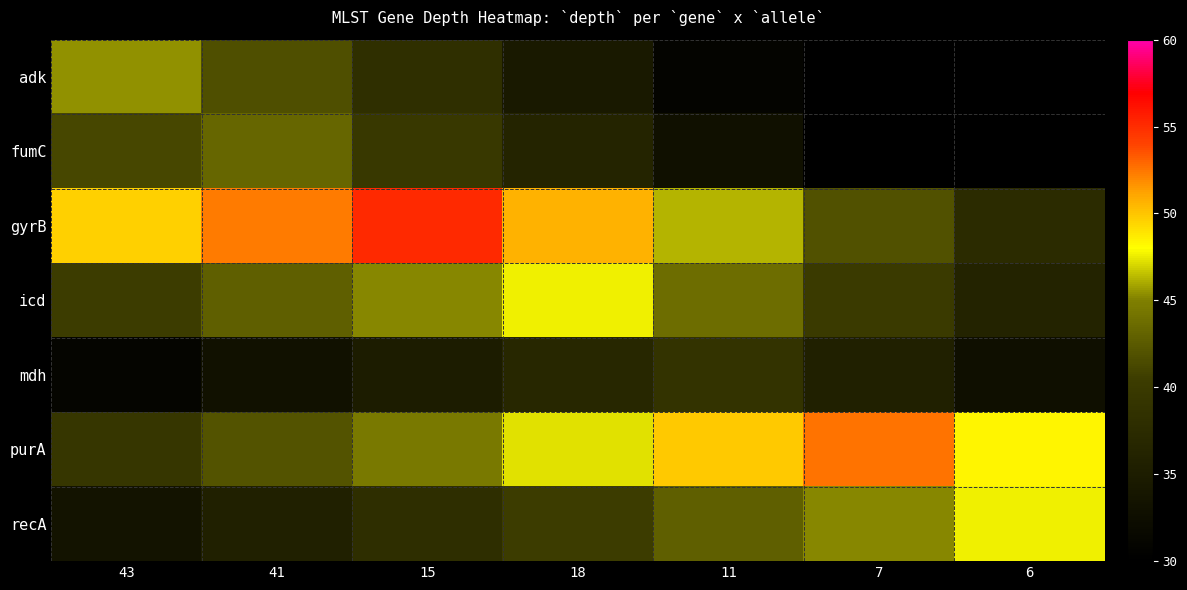

Reading left to right, extract all data points from this chart.

adk: 43=45.4	41=41.8	15=38.1	18=34.5	11=30.9	7=27.2	6=23.6
fumC: 43=41.1	41=43.3	15=39.8	18=36.4	11=32.9	7=29.4	6=26.0
gyrB: 43=49.6	41=52.3	15=55.1	18=50.7	11=46.3	7=41.9	6=37.5
icd: 43=40.5	41=42.8	15=45.2	18=47.6	11=43.8	7=40.0	6=36.2
mdh: 43=31.0	41=33.0	15=34.9	18=36.9	11=38.8	7=35.7	6=32.6
purA: 43=39.4	41=42.0	15=44.6	18=47.2	11=49.9	7=52.5	6=48.3
recA: 43=33.3	41=35.7	15=38.1	18=40.5	11=42.8	7=45.2	6=47.6